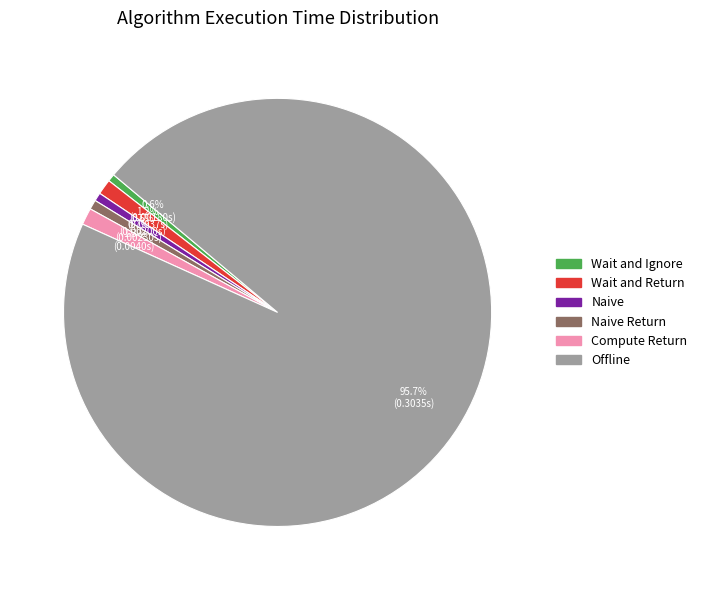

Does any single category account for the majority?

Yes